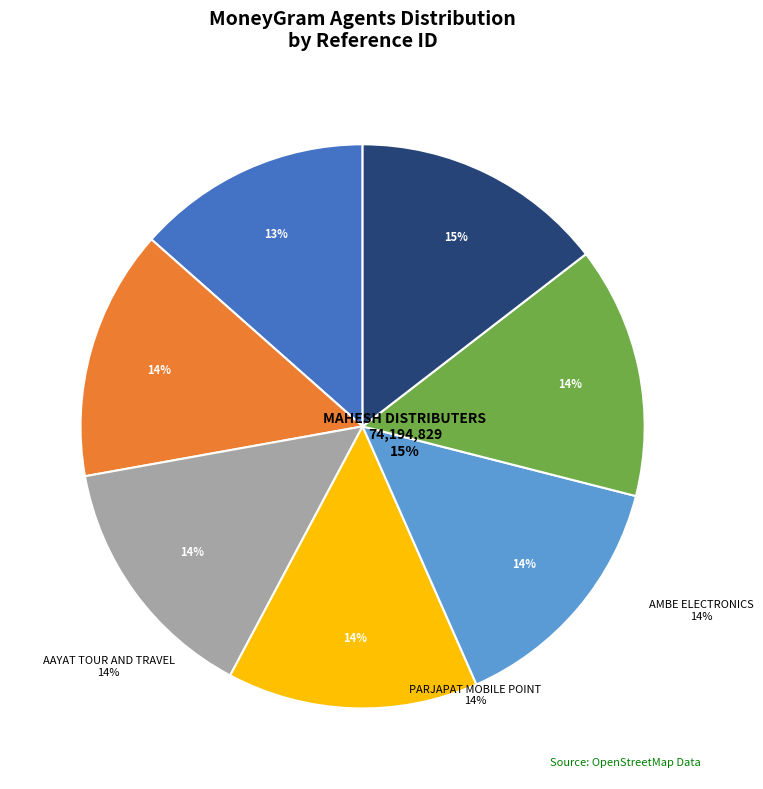

Between MAHESH DISTRIBUTERS and AMBE ELECTRONICS, which is larger?

MAHESH DISTRIBUTERS